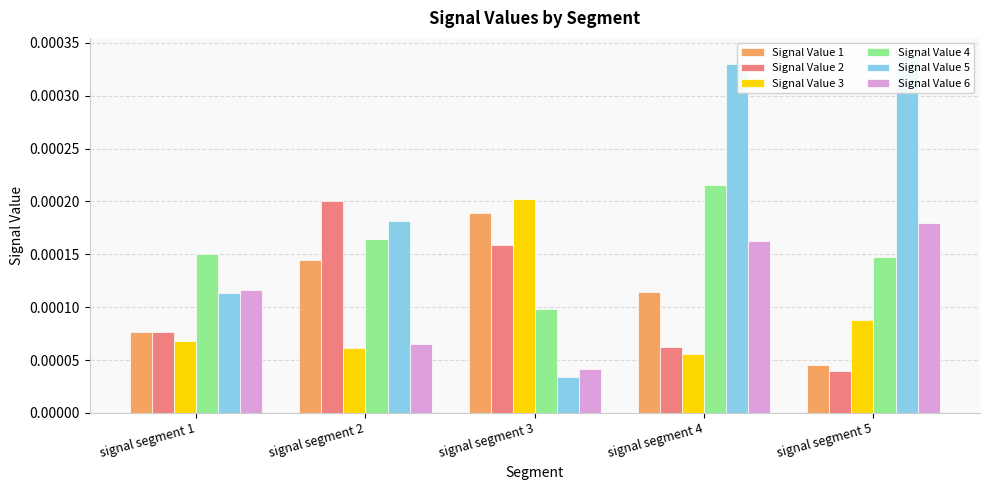

Are the bars horizontal?

No